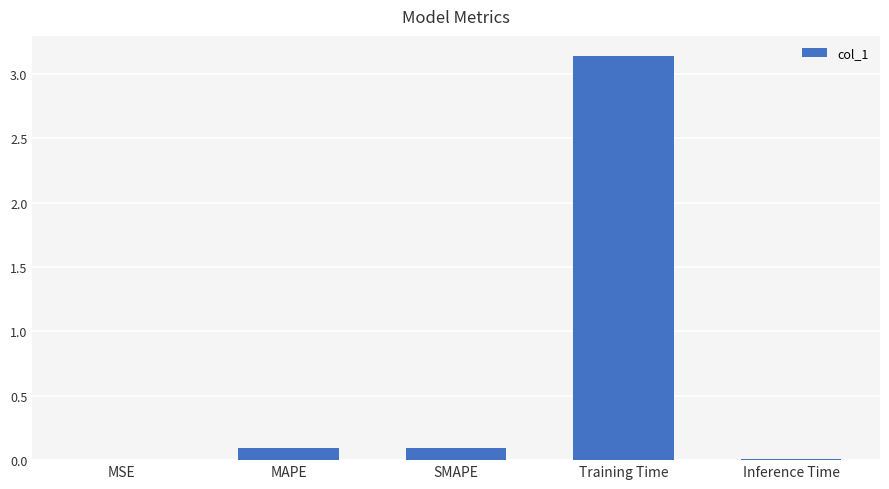

Count the number of data series in this chart.

1